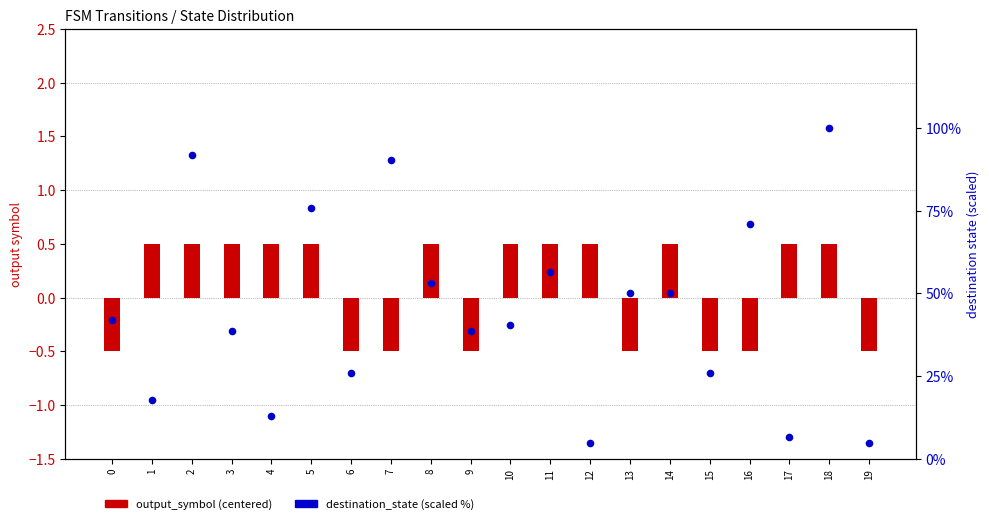

What is the total value across all series at 13?

49.5